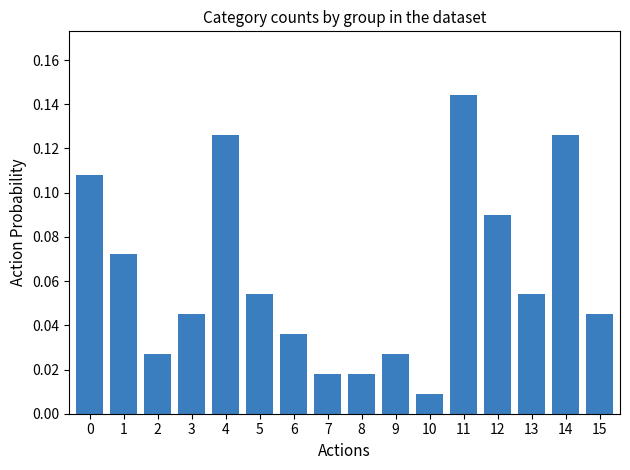

What is the sum of all values?

1.0